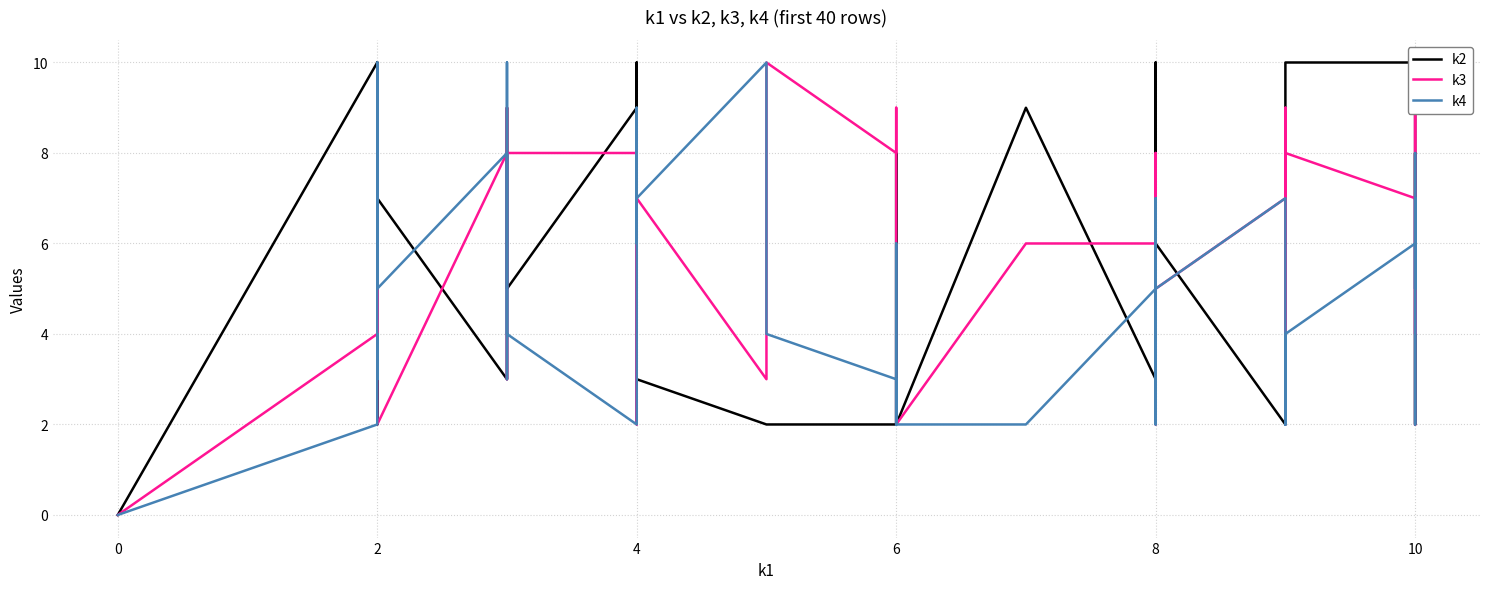

How many values in the k3 series are below 5?

17